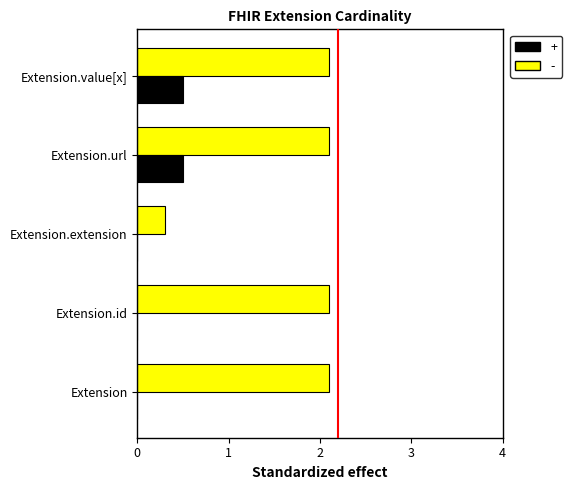

At which category does the chart reach its peak across all series?

Extension.url